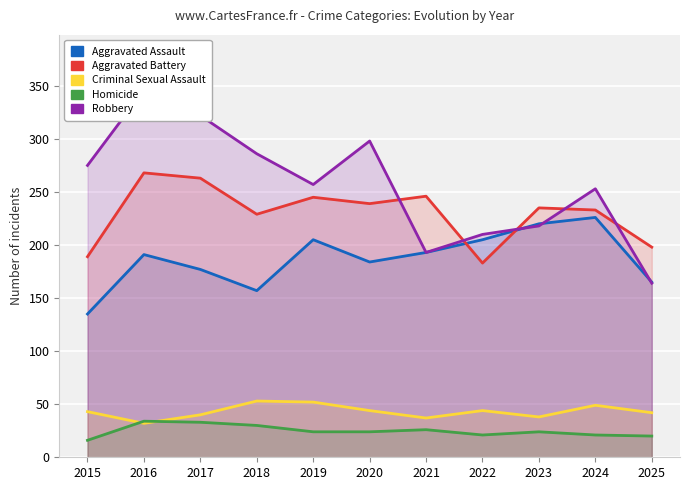

What is the highest value of the Aggravated Battery series?

268